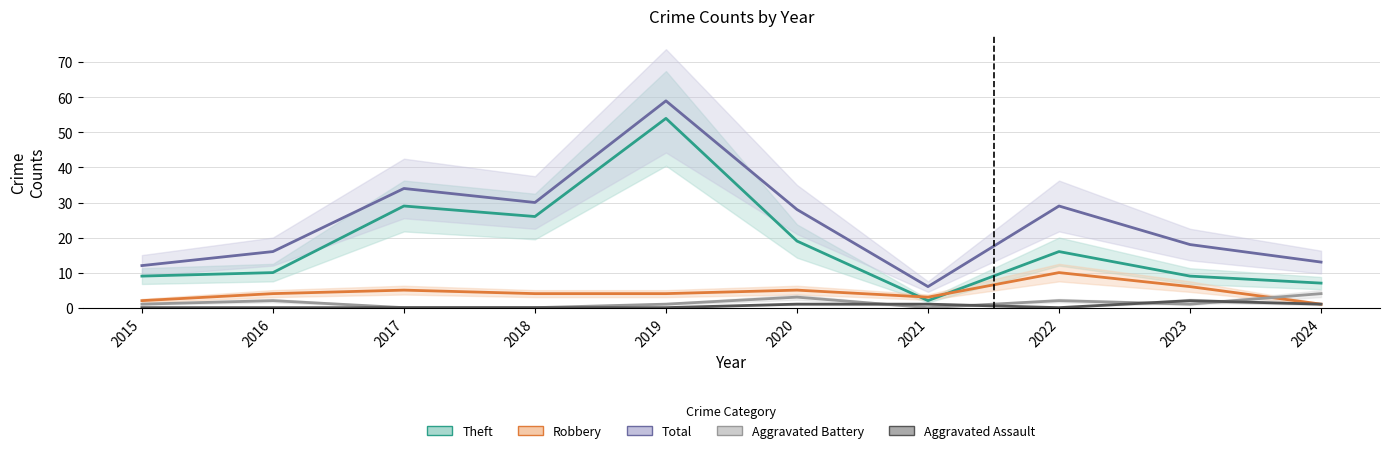

True or false: Aggravated Battery and Aggravated Assault cross at least once.

True